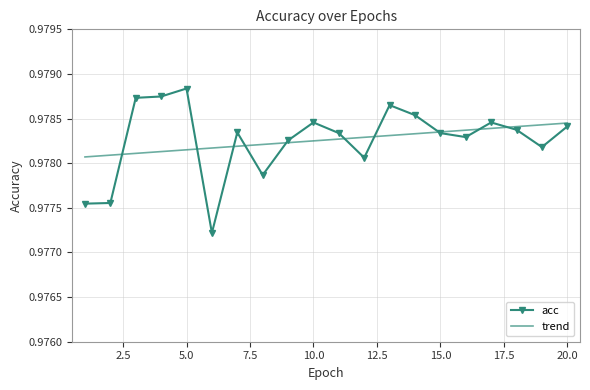

Which series has the largest range (max minus min)?

acc